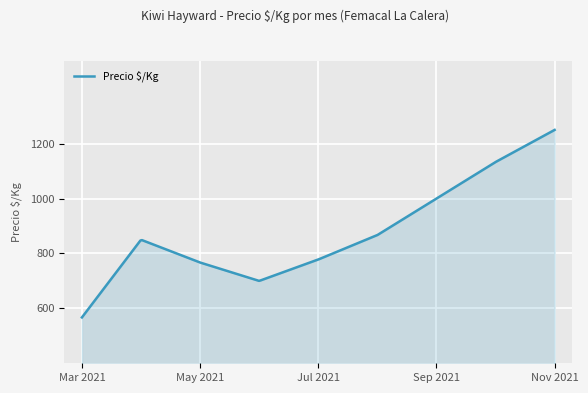

What is the difference between the maximum and minimum values?

683.0